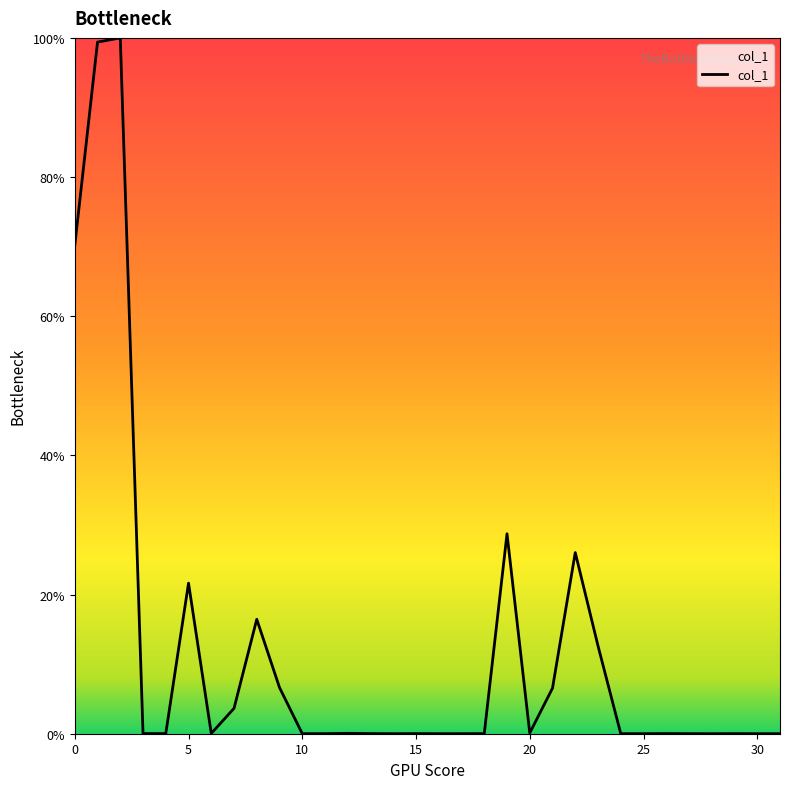

What is the difference between the maximum and minimum values?

100.0